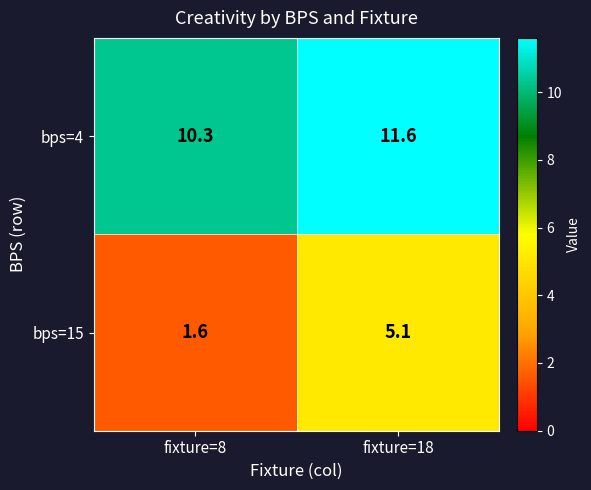

Rank the series by their maximum value, from lowest to highest.

bps=15, bps=4